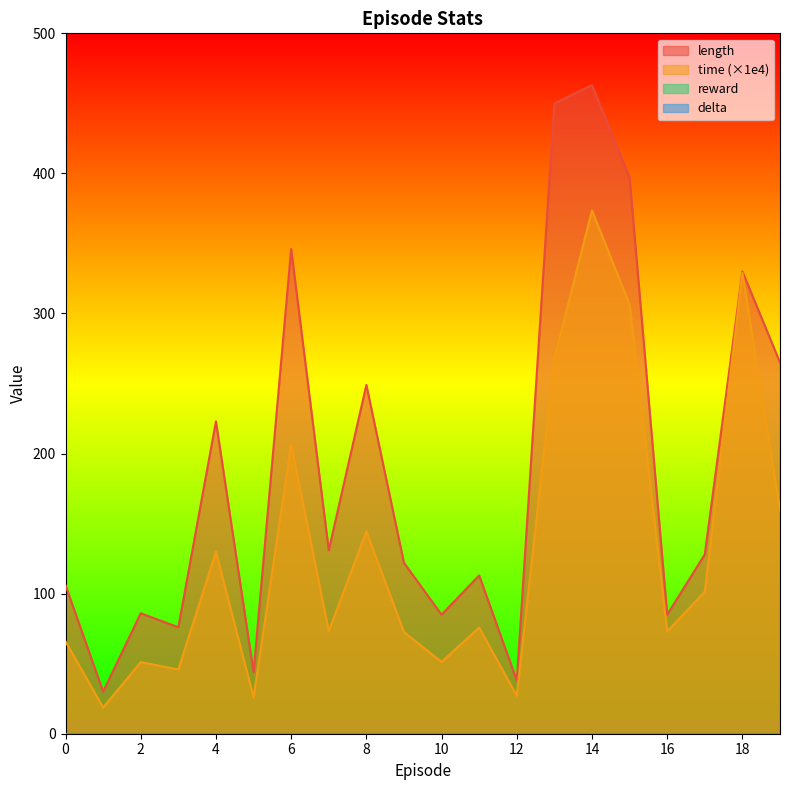

At which category does the chart reach its peak across all series?

14